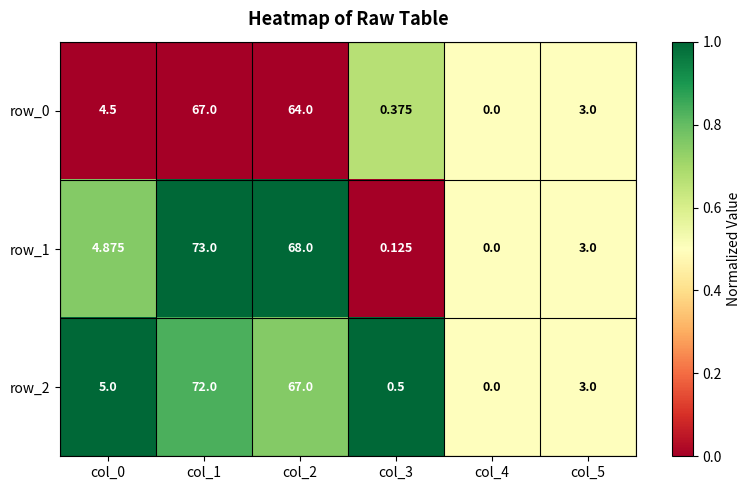

Reading right to left, transcribe all the data shown in this chart.

row_0: col_5=0.5	col_4=0.5	col_3=0.7	col_2=0.0	col_1=0.0	col_0=0.0
row_1: col_5=0.5	col_4=0.5	col_3=0.0	col_2=1.0	col_1=1.0	col_0=0.8
row_2: col_5=0.5	col_4=0.5	col_3=1.0	col_2=0.8	col_1=0.8	col_0=1.0